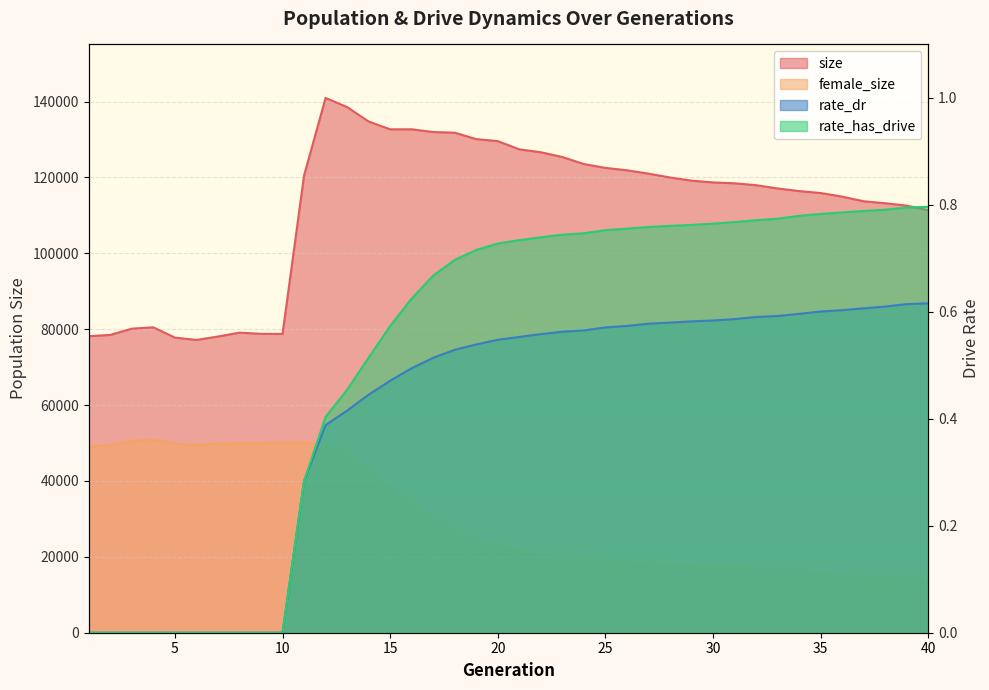

What is the spread (max minus min) of values at 38?

113204.4